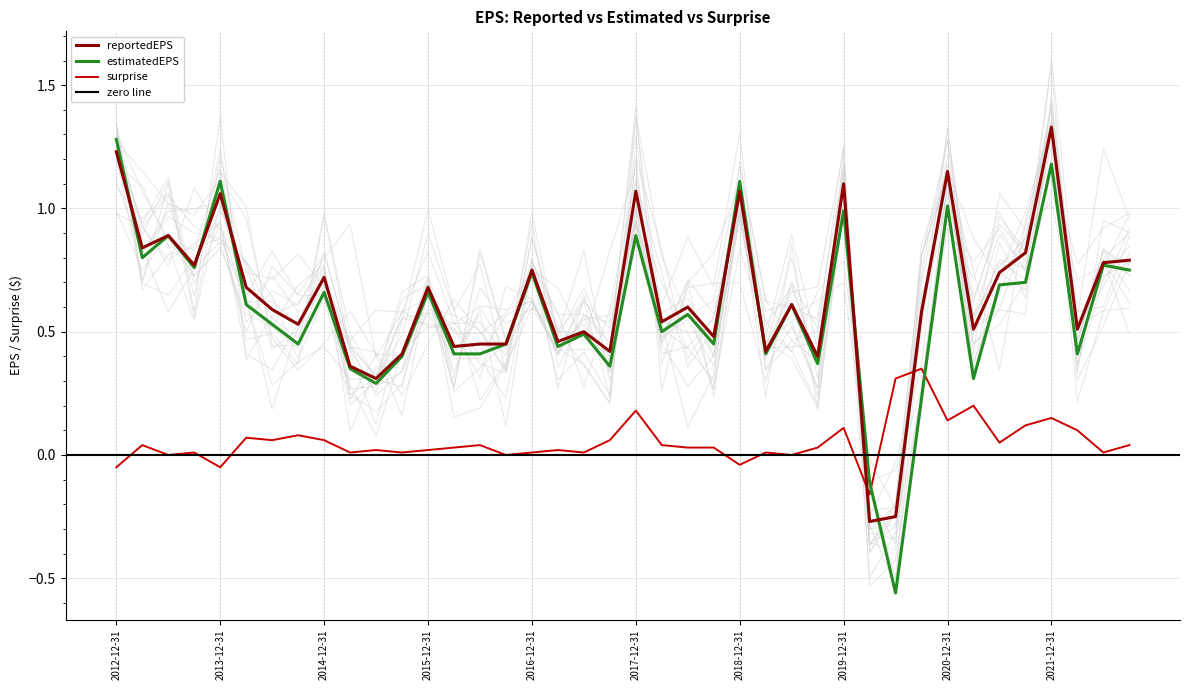

Where is reportedEPS nearest to the value 0?

2020-06-30